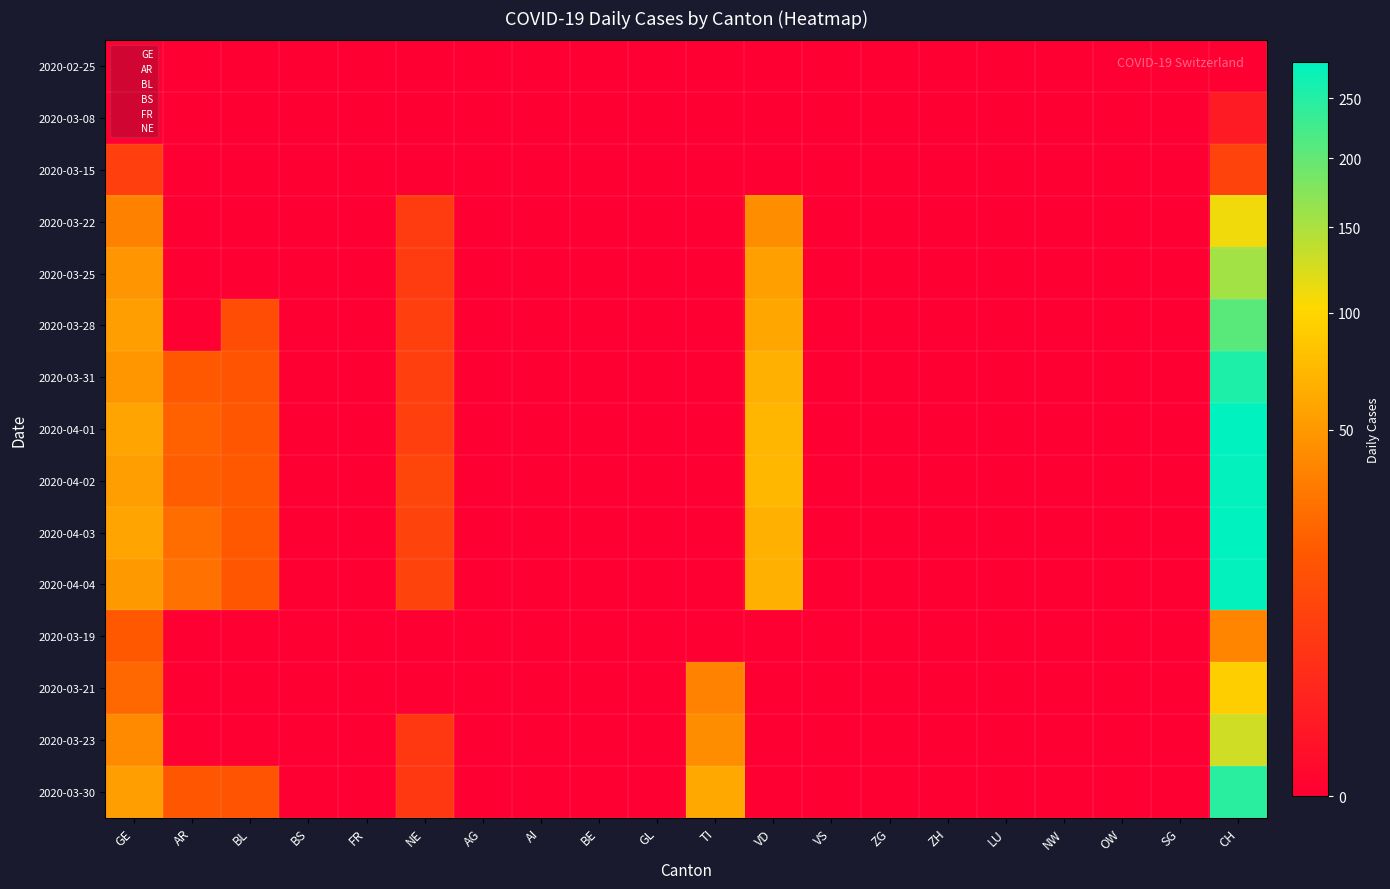

Which series has the widest spread of values?

2020-04-03